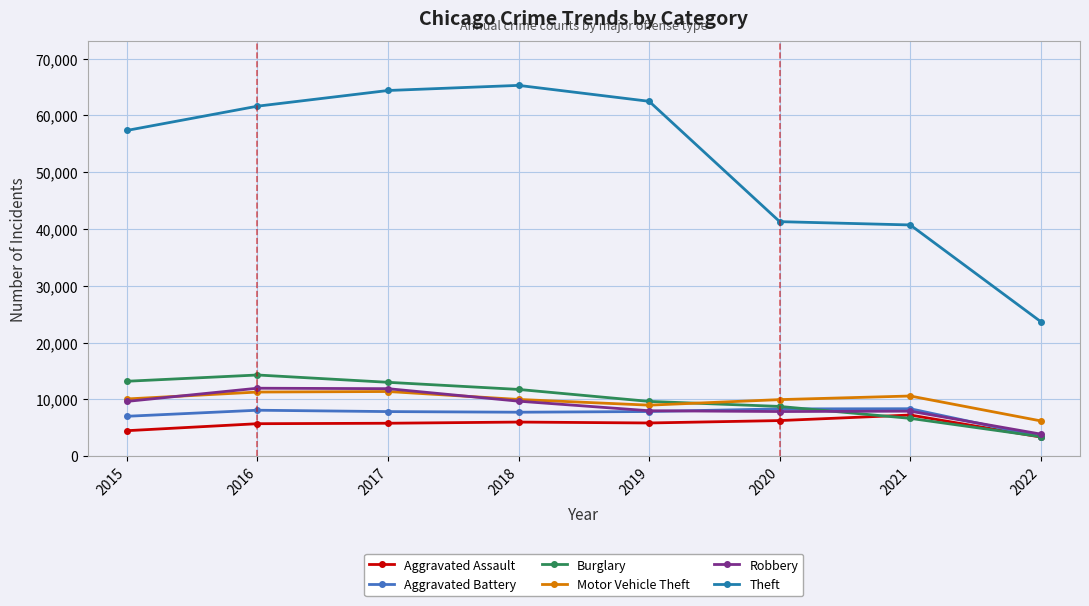

The value of Robbery at 2018 is 12690. True or false?

False